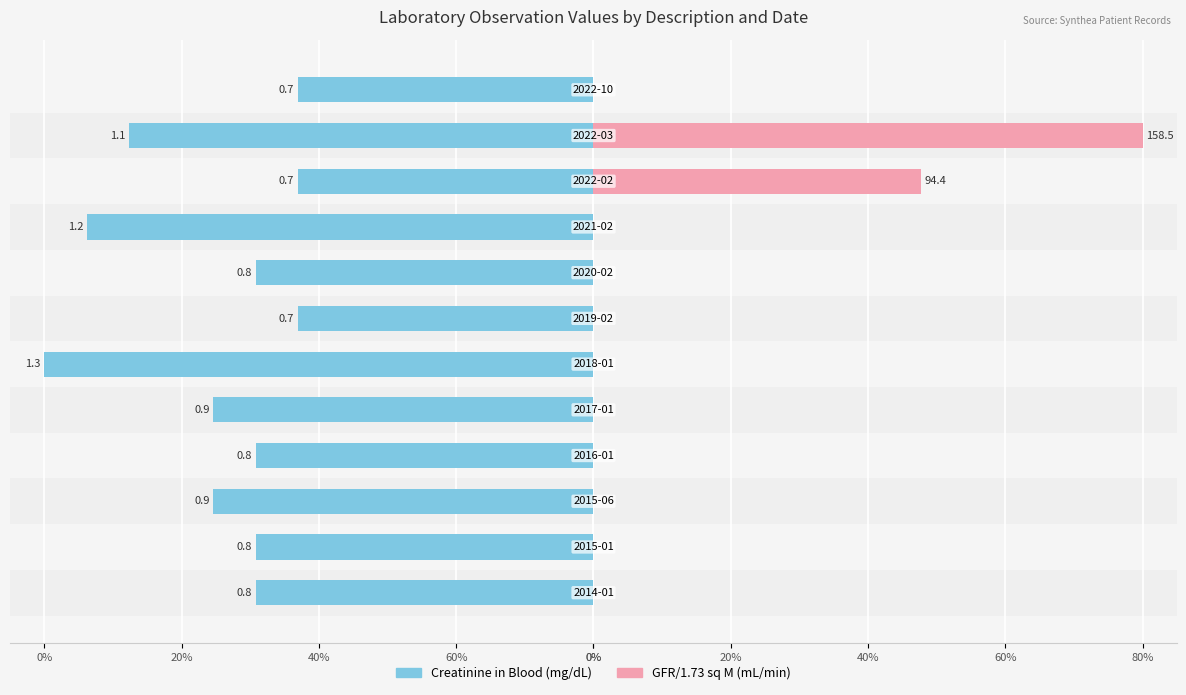

Rank the series by their maximum value, from lowest to highest.

Creatinine in Blood (mg/dL), GFR/1.73 sq M (mL/min)